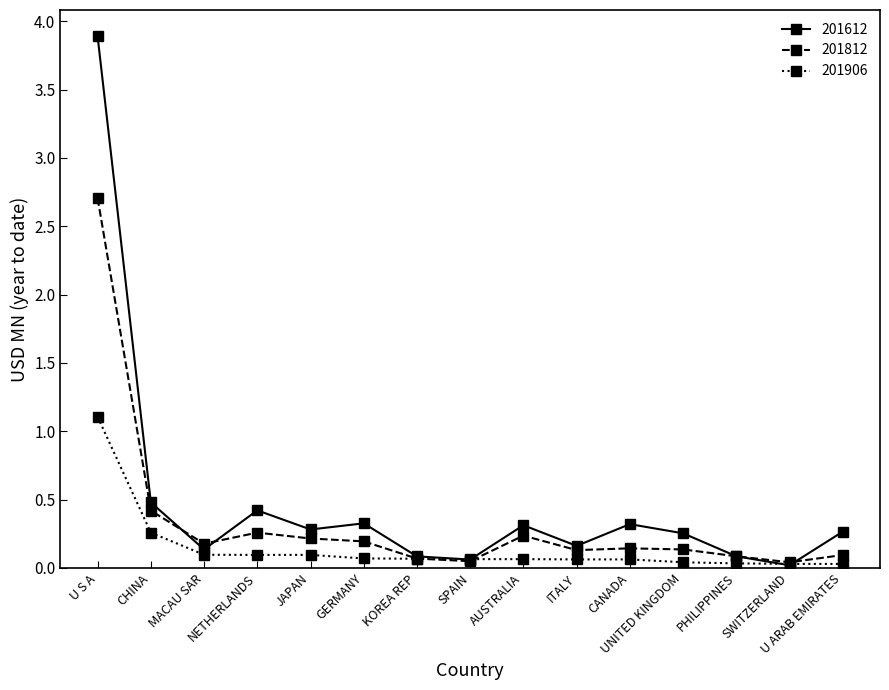

True or false: 201612 has more than 1 interior local peaks.

True